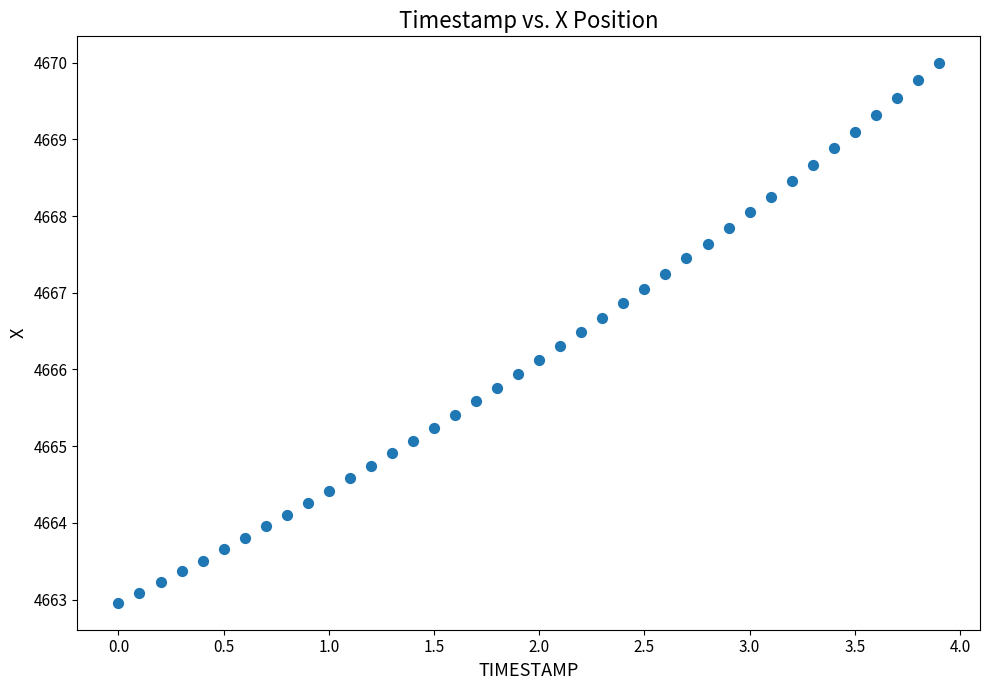

What is the range of Y values (max minus min)?

7.0